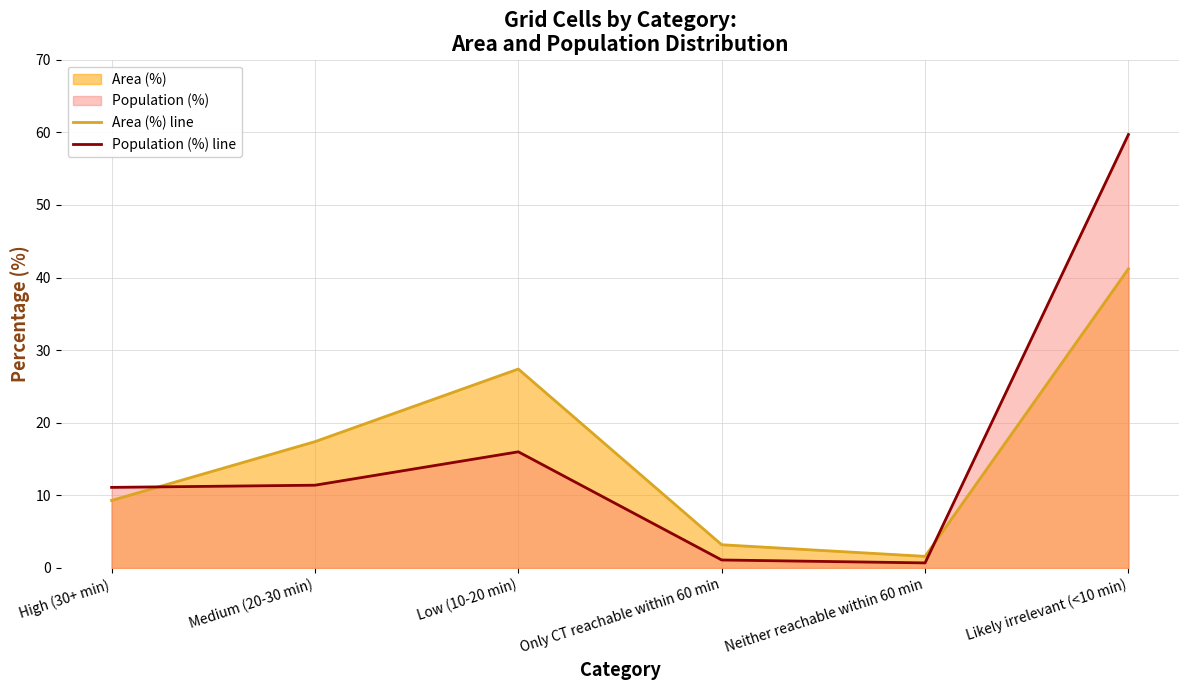

Between which two adjacent categories do Area (%) line and Population (%) line first intersect?

High (30+ min) and Medium (20-30 min)